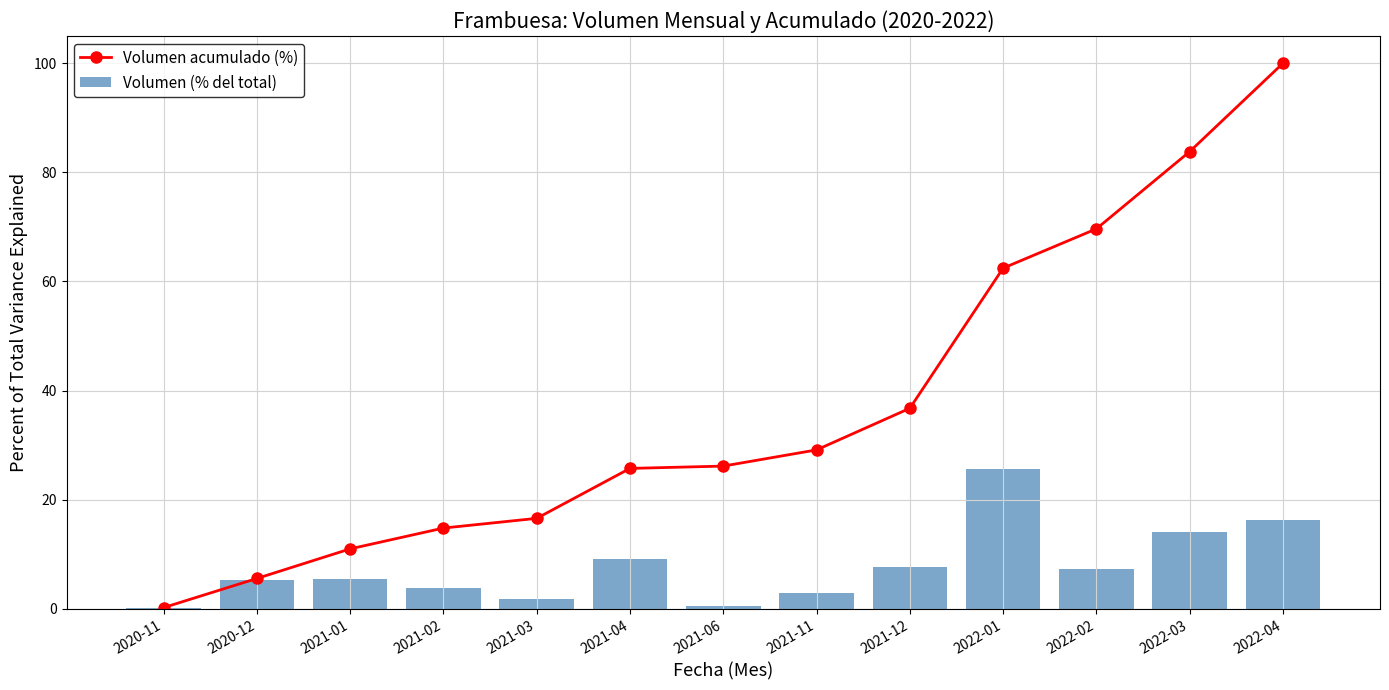

Is it true that Volumen (% del total) equals 3.8 at 2021-02?

True